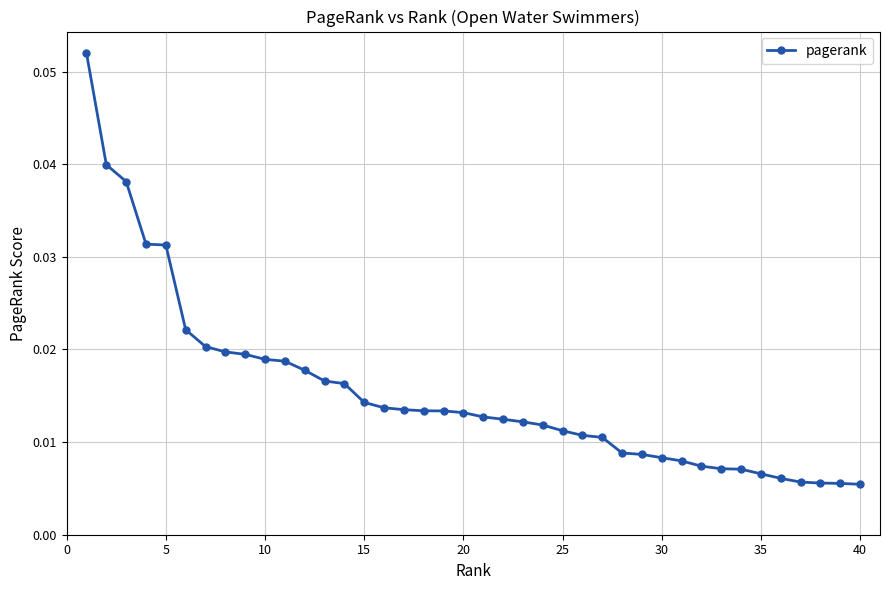

Count the values in the range 0 to 1.

40